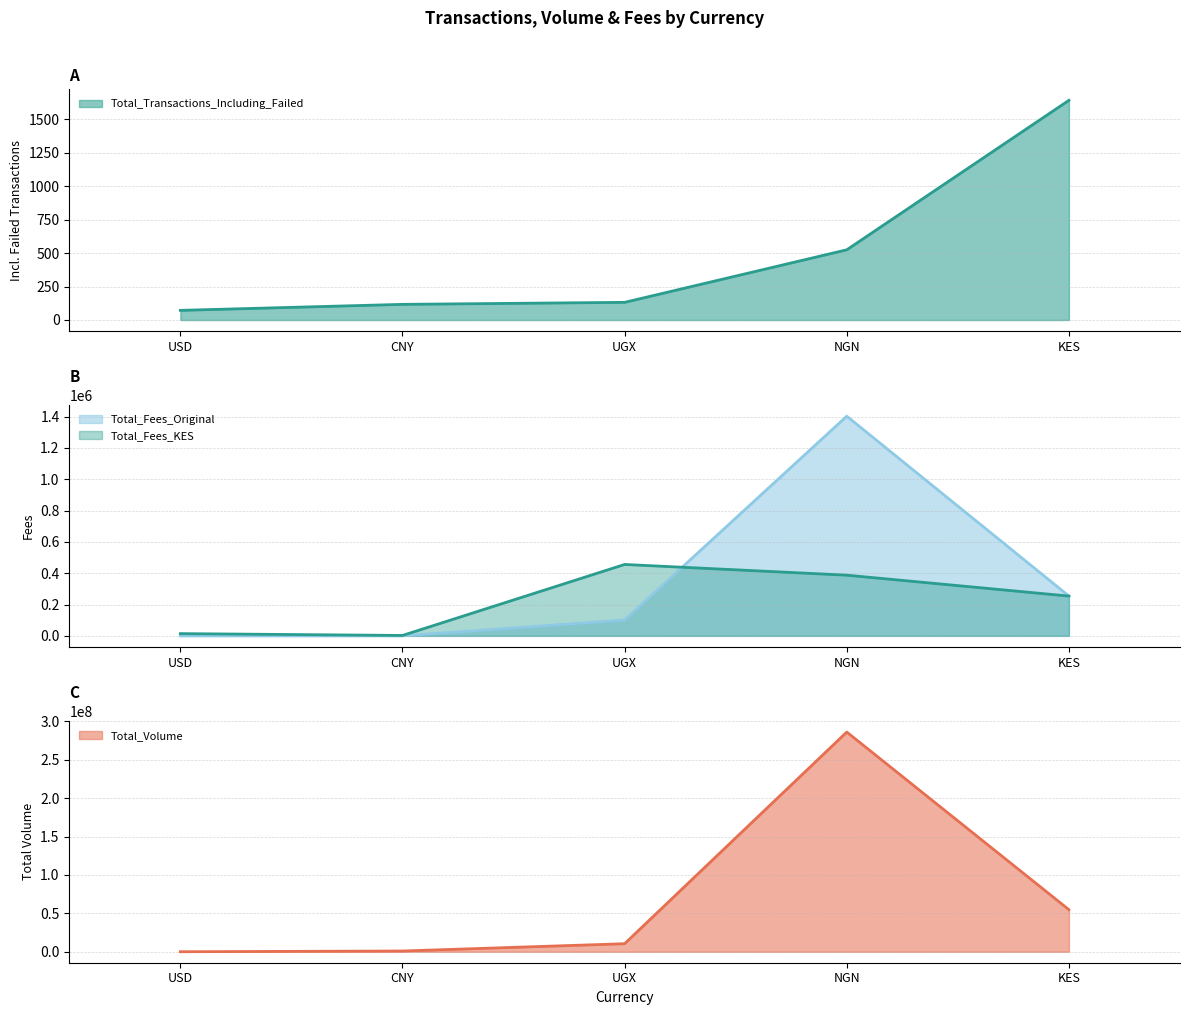

True or false: Total_Transactions_Including_Failed has more than 2 points higher than both neighbors.

False